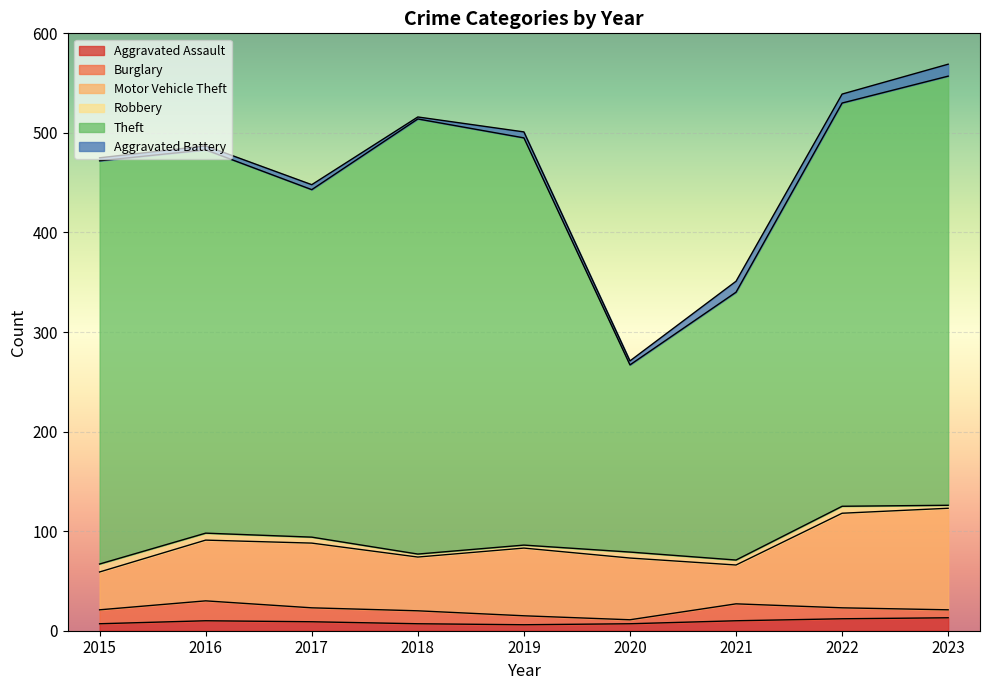

Is it true that Burglary equals 14 at 2017?

True